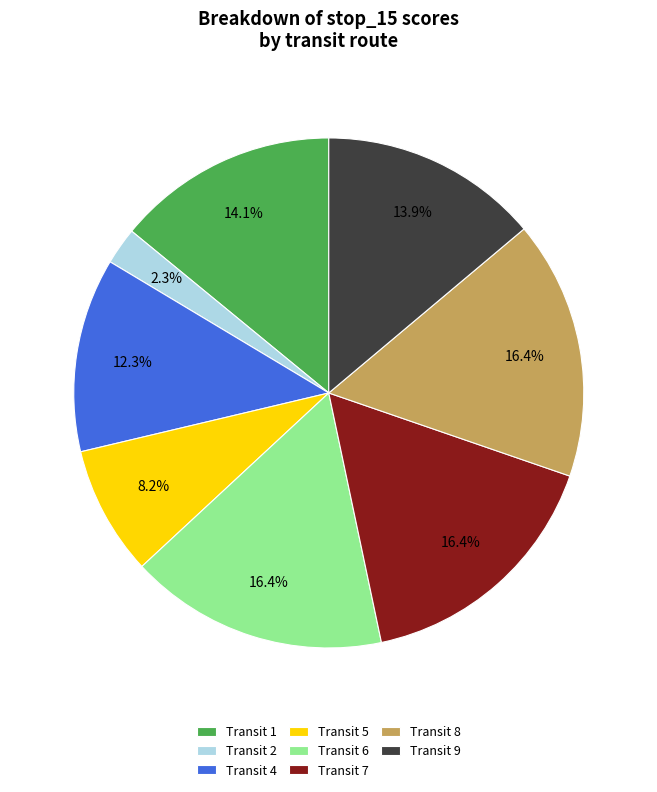

Between Transit 9 and Transit 6, which is larger?

Transit 6